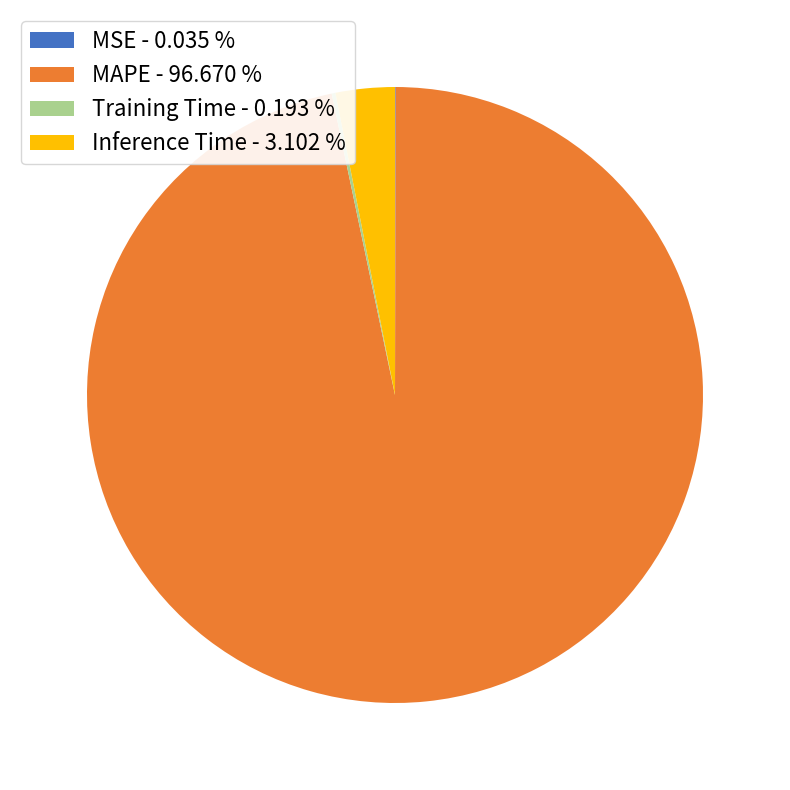

Which slice is the largest?

MAPE - 96.670 %